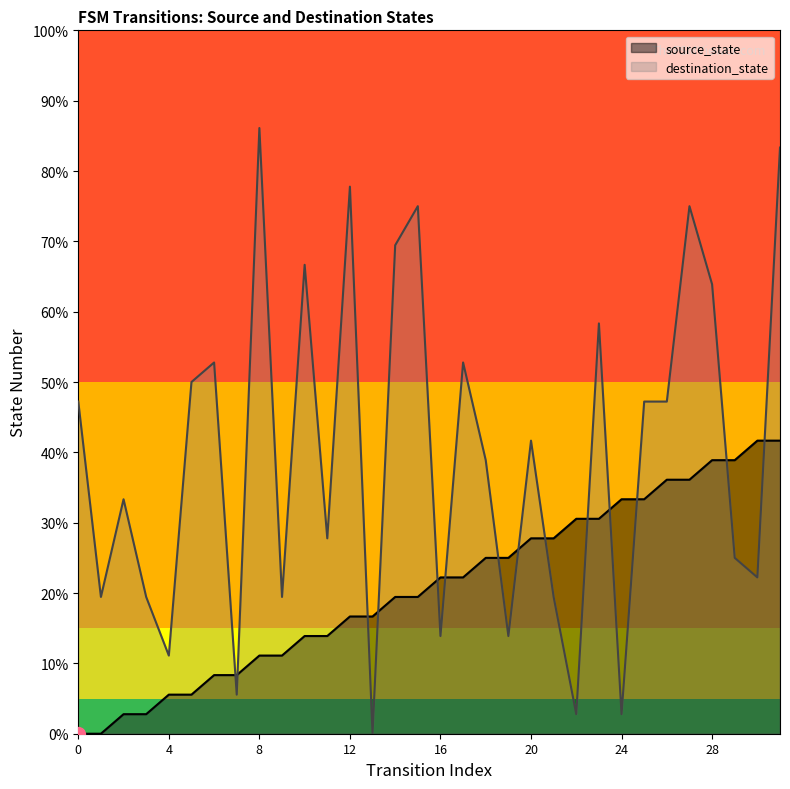

What is the difference between the second highest and second lowest values in the source_state series?

15